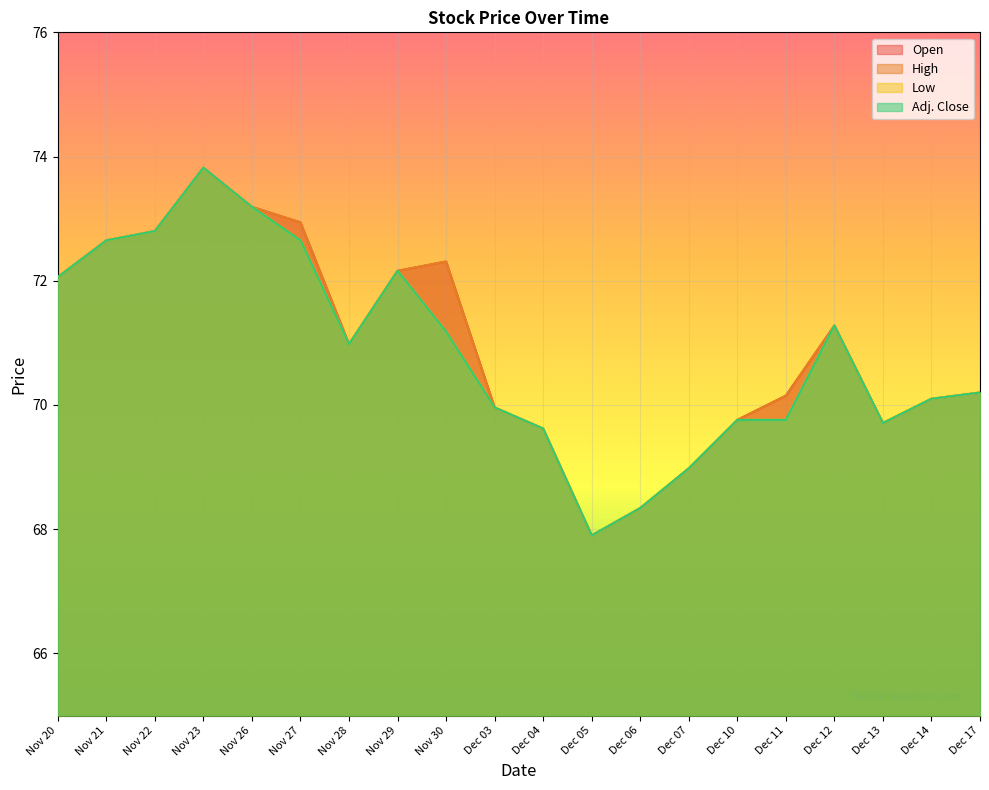

The value of Low at Nov 23 is 73.8. True or false?

True